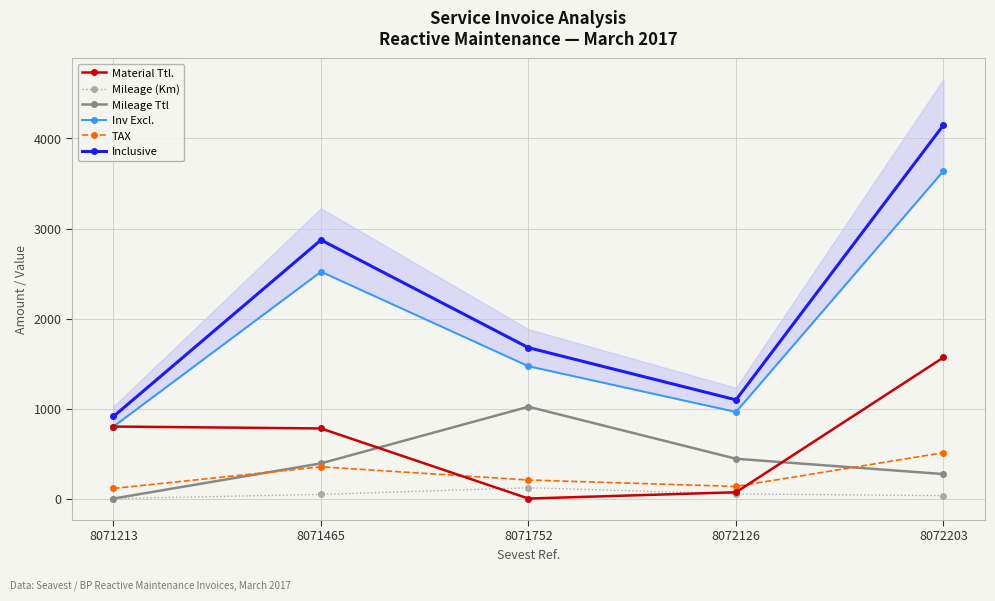

How many data points in Material Ttl. are above 779?

2